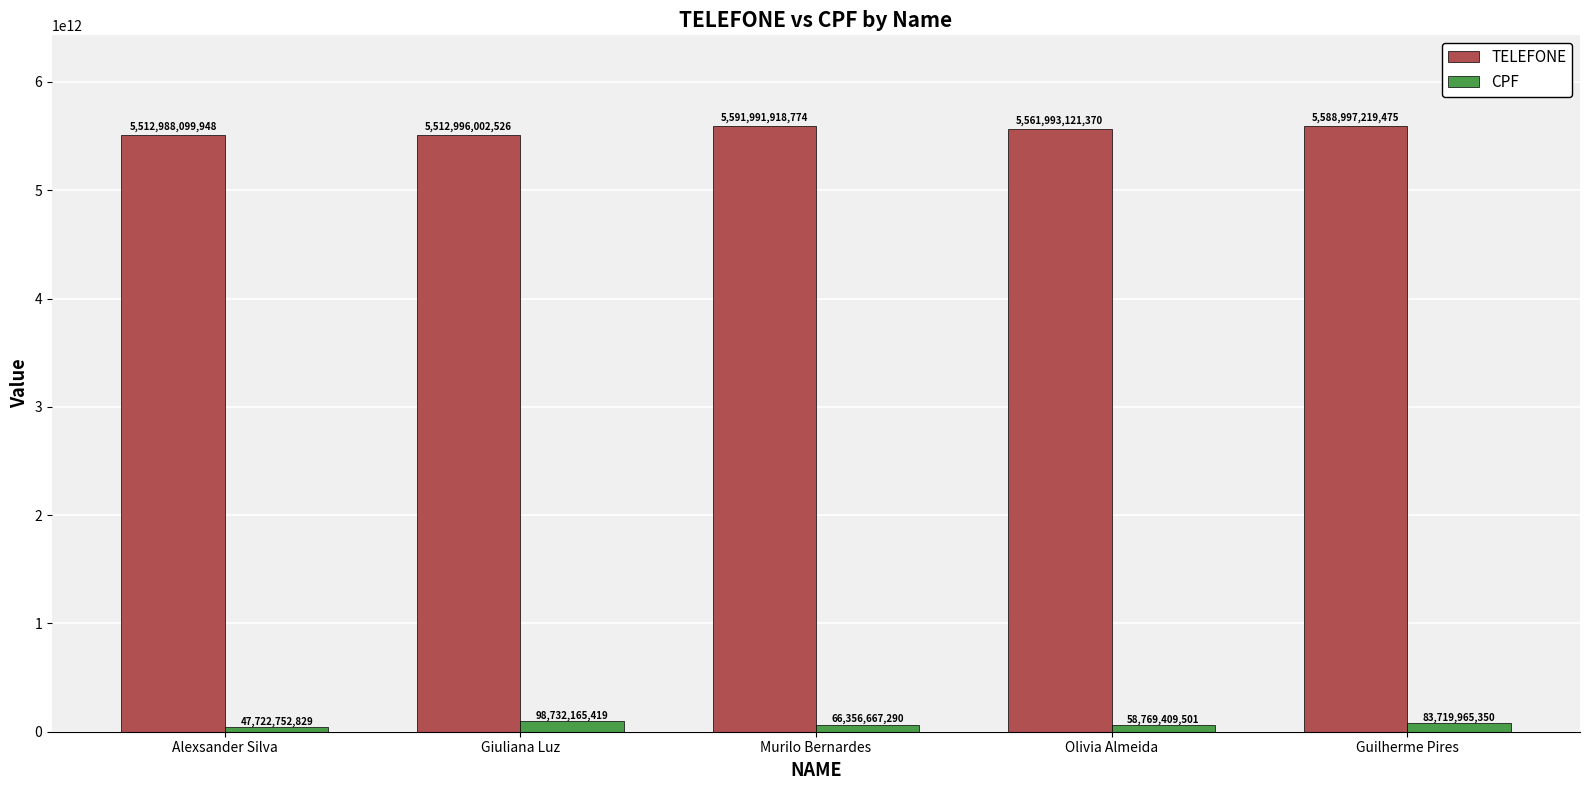

How many categories are shown in the chart?

5